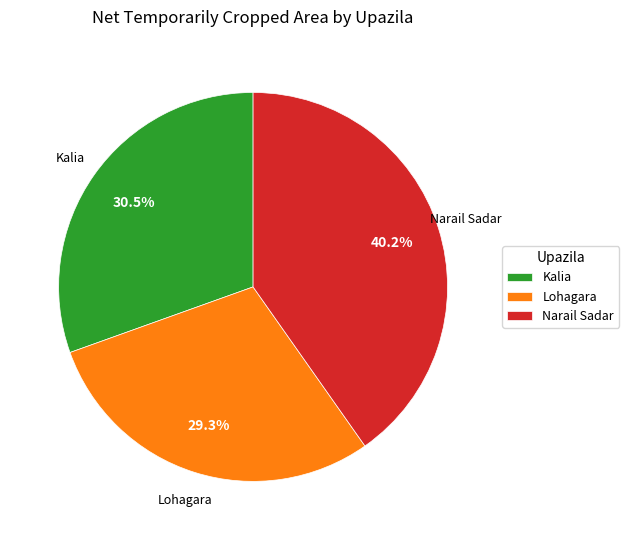

To the nearest percent, what portion does Narail Sadar represent?

40%